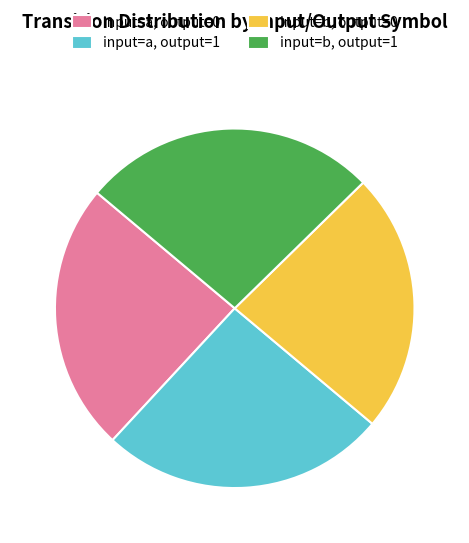

How many slices are in this pie chart?

4